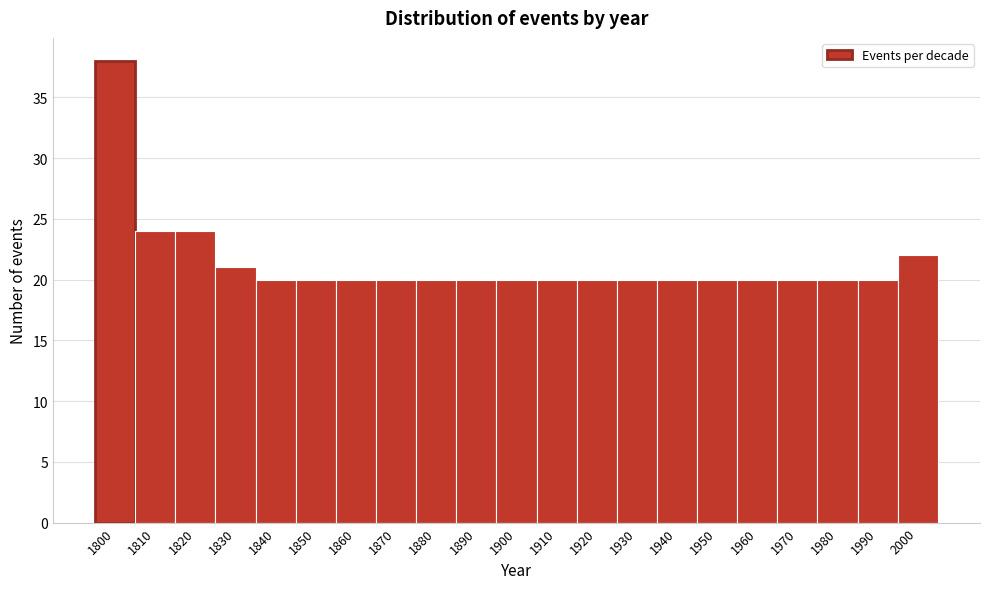

Reading right to left, list all the values displayed in this chart.

22	20	20	20	20	20	20	20	20	20	20	20	20	20	20	20	20	21	24	24	38